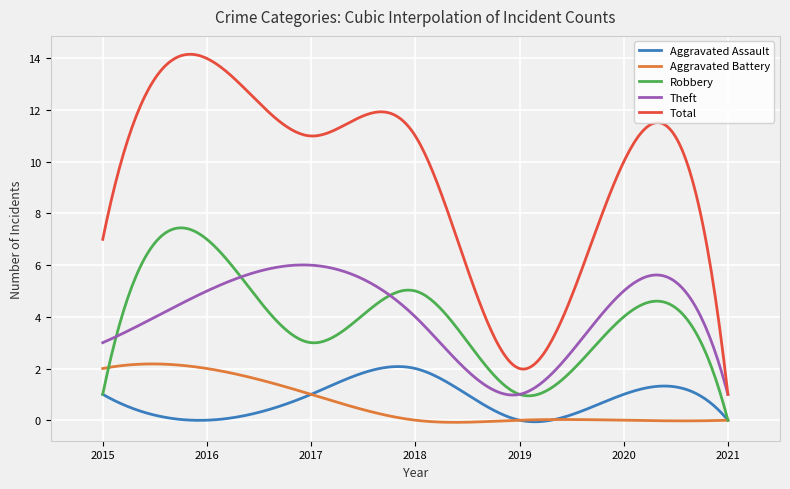

True or false: Total and Robbery intersect in this chart.

False